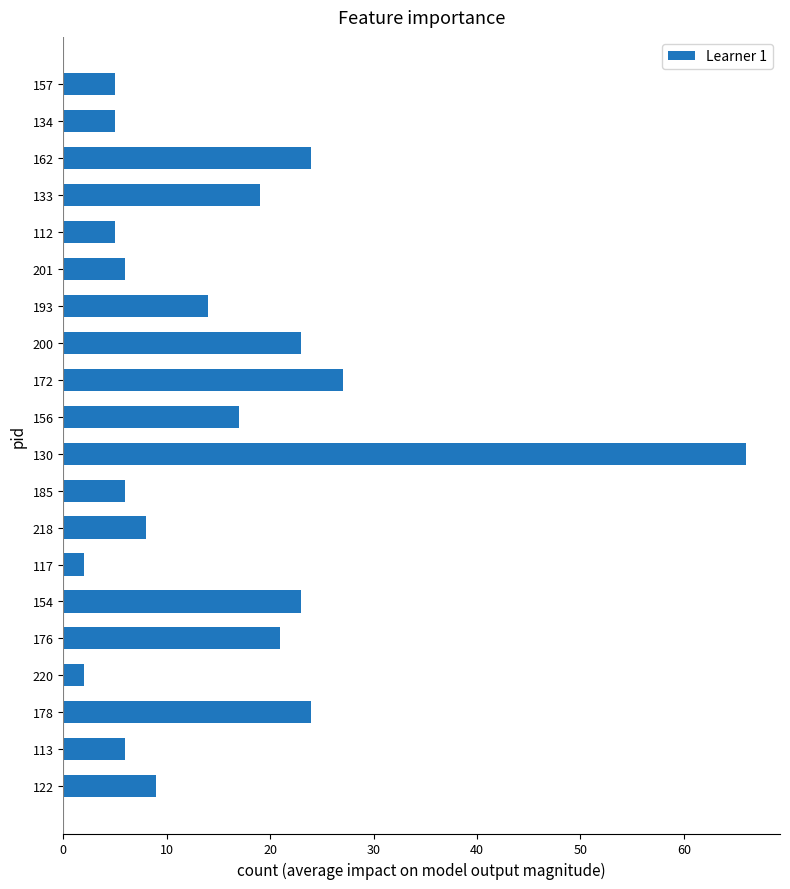

True or false: the data shows 5 at 134.

True